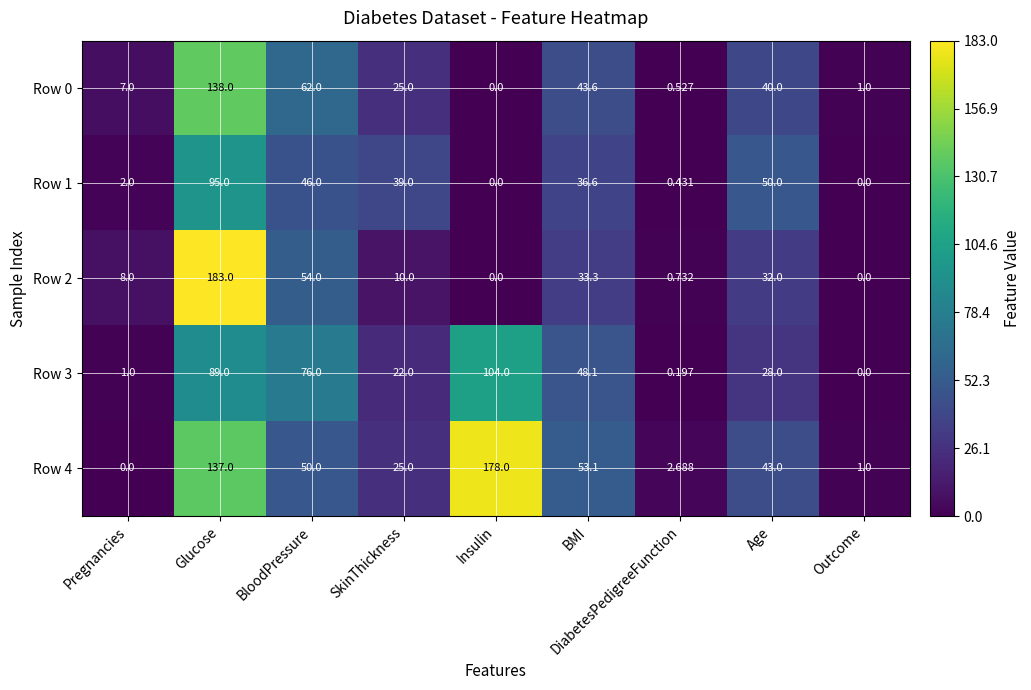

List the labels in order of Row 4 value, smallest first.

Pregnancies, Outcome, DiabetesPedigreeFunction, SkinThickness, Age, BloodPressure, BMI, Glucose, Insulin